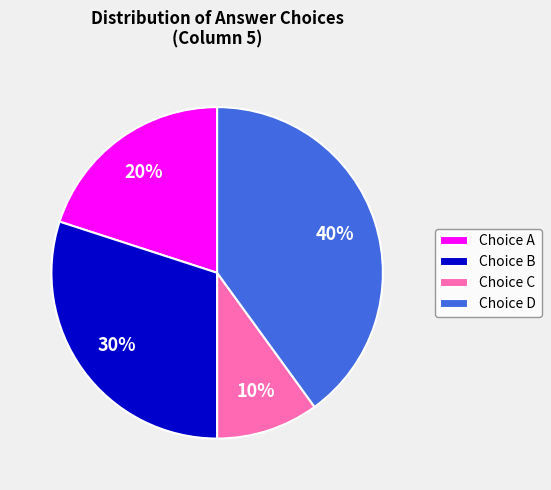

Rank the categories by value from highest to lowest.

Choice D, Choice B, Choice A, Choice C